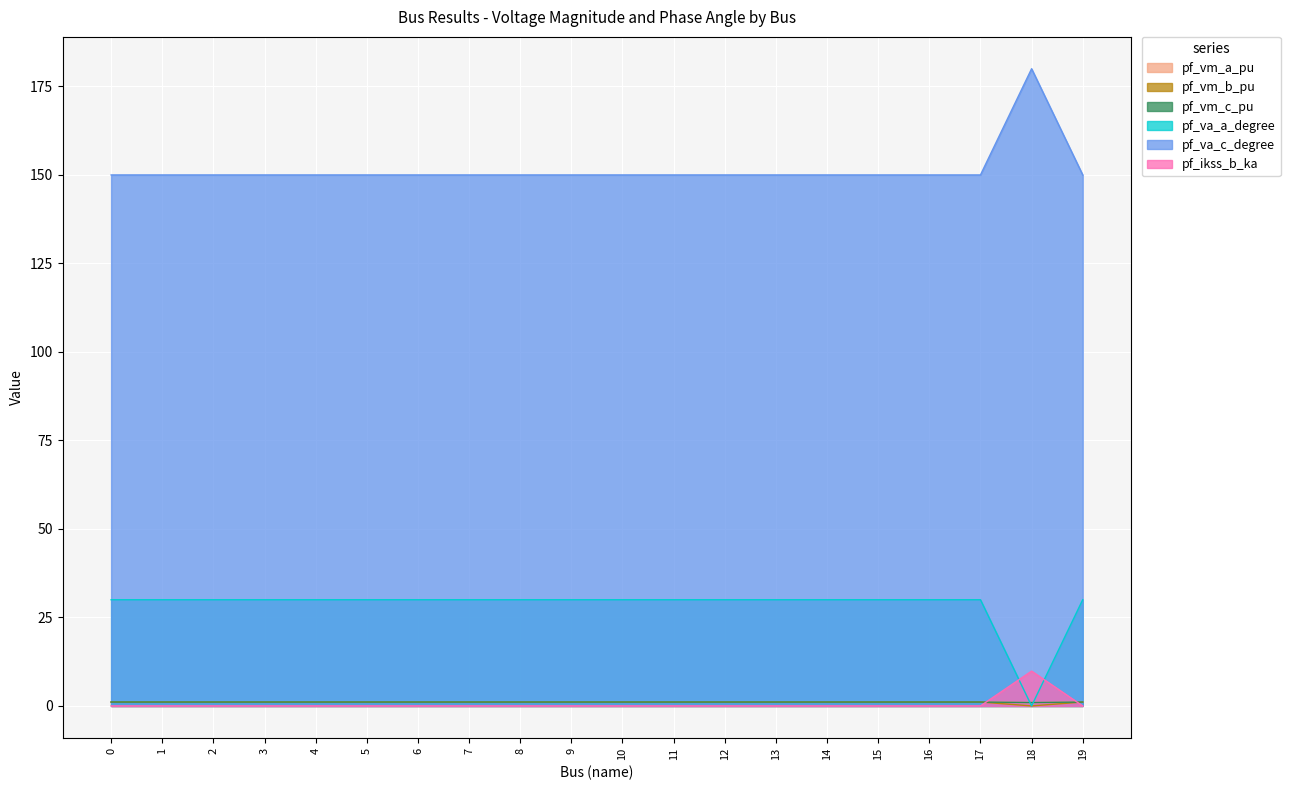

At 5, list the series in order from largest to smallest.

pf_va_c_degree, pf_va_a_degree, pf_vm_a_pu, pf_vm_c_pu, pf_vm_b_pu, pf_ikss_b_ka